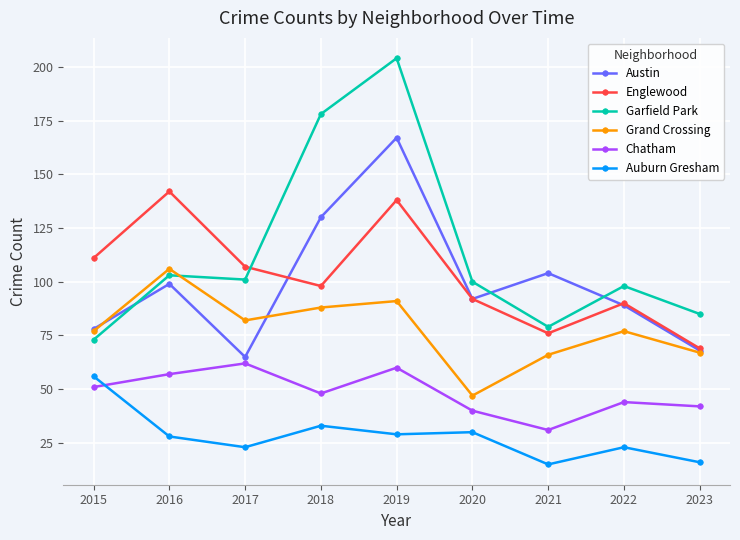

What is the value of the Austin point at the 2nd from the left?

99